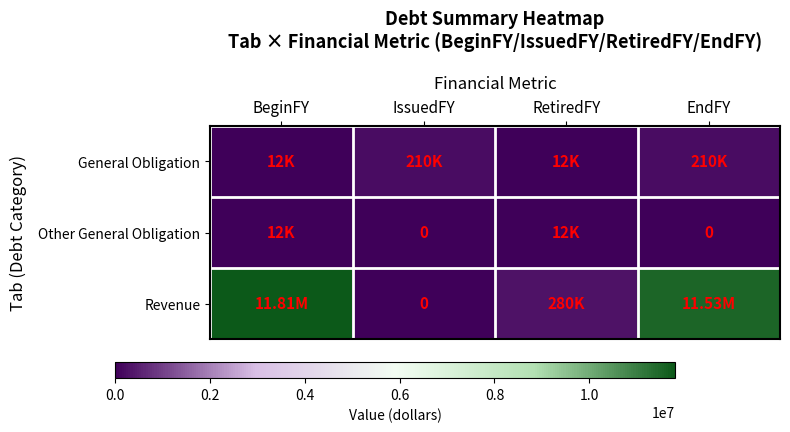

Is the value of Other General Obligation at RetiredFY greater than the value of General Obligation at RetiredFY?

No